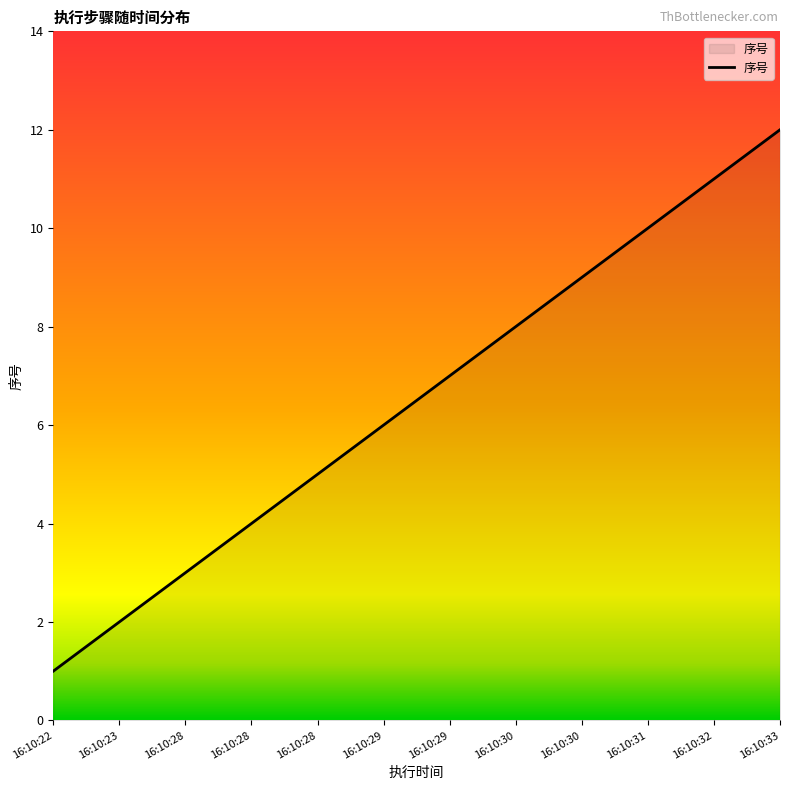

Does the chart have visible grid lines?

No